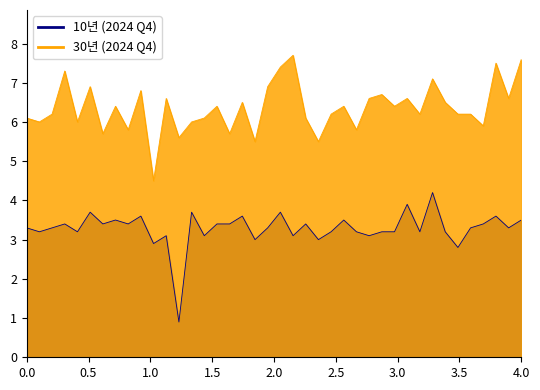

Which series has the widest spread of values?

10년 (2024 Q4)